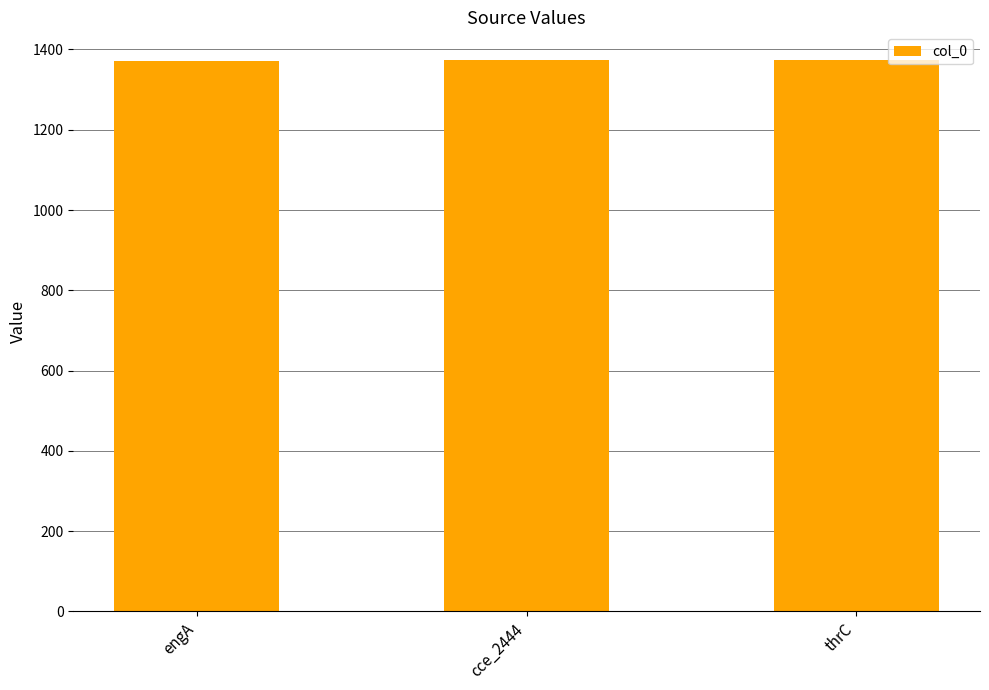

How many distinct data groups are displayed?

1